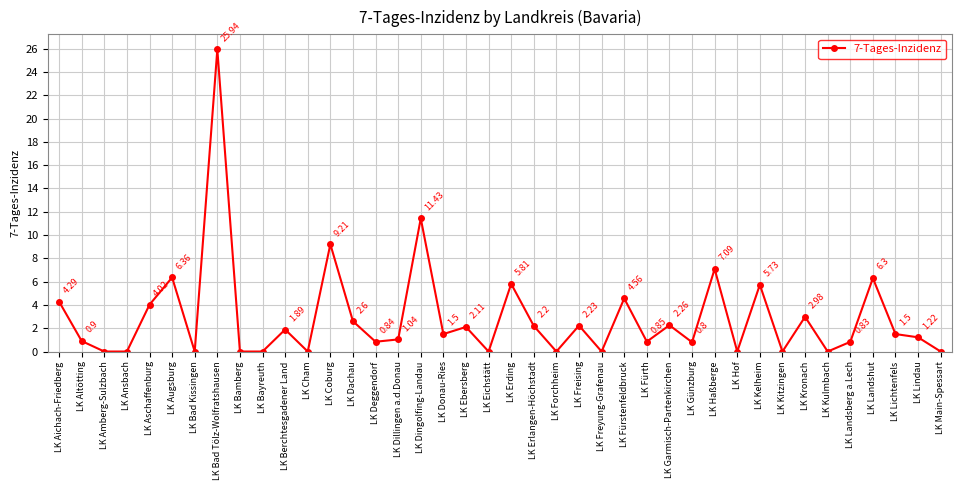

True or false: the data shows 2.6 at LK Dachau.

True